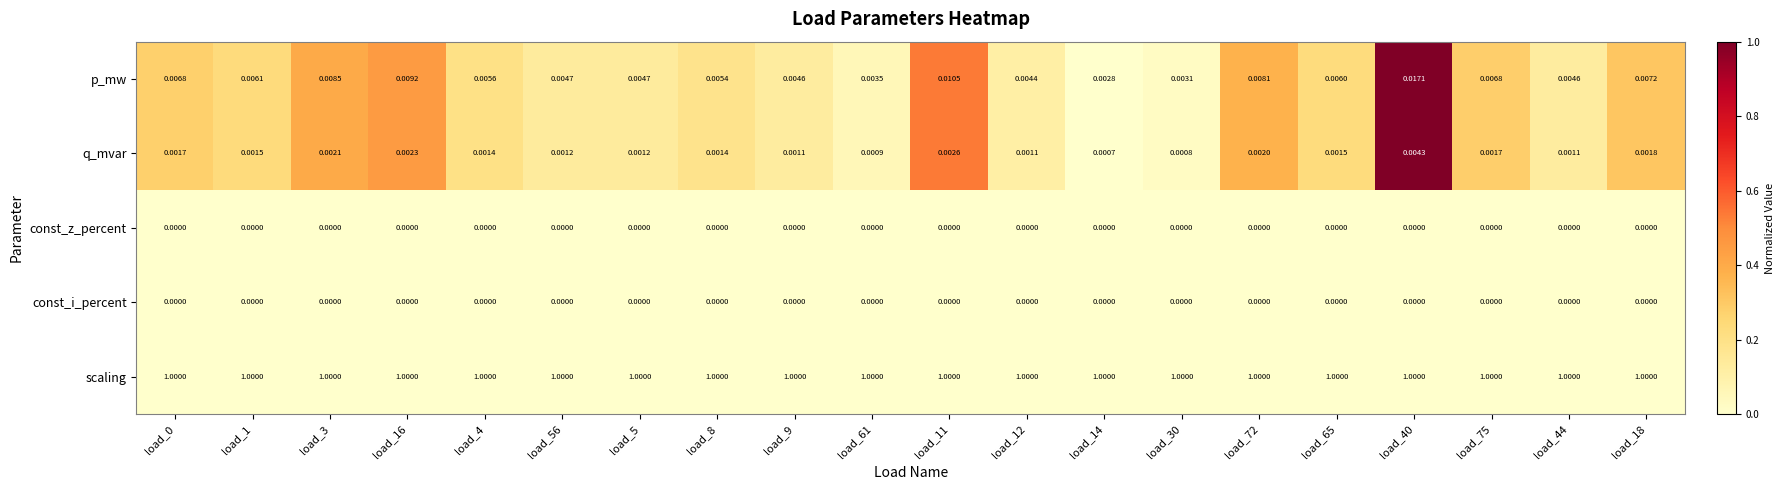

Is the value of p_mw at load_18 greater than the value of const_i_percent at load_44?

Yes